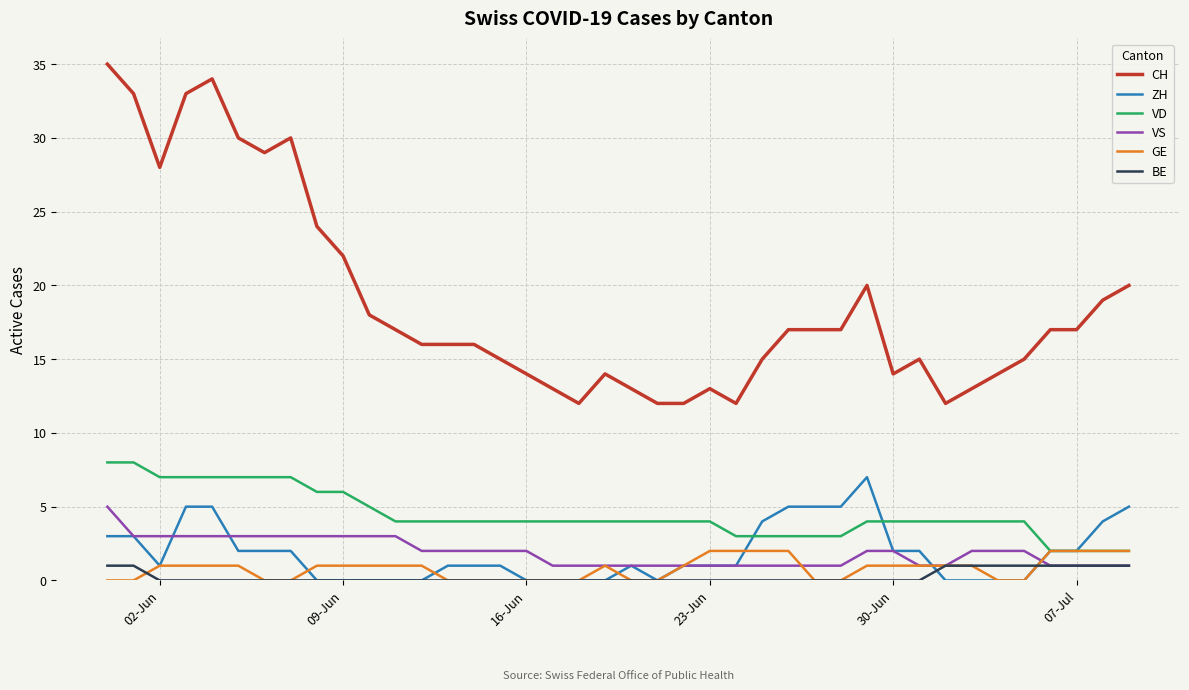

List the series in order of their peak value, highest first.

CH, VD, ZH, VS, GE, BE